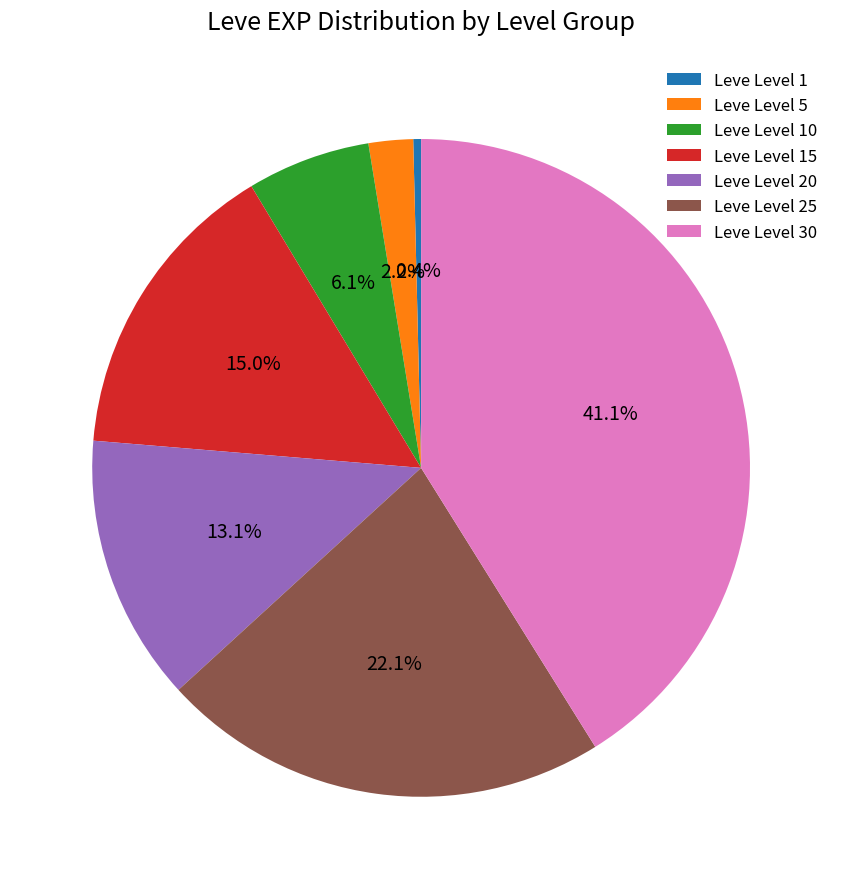

True or false: Leve Level 30 accounts for 51% of the total.

False